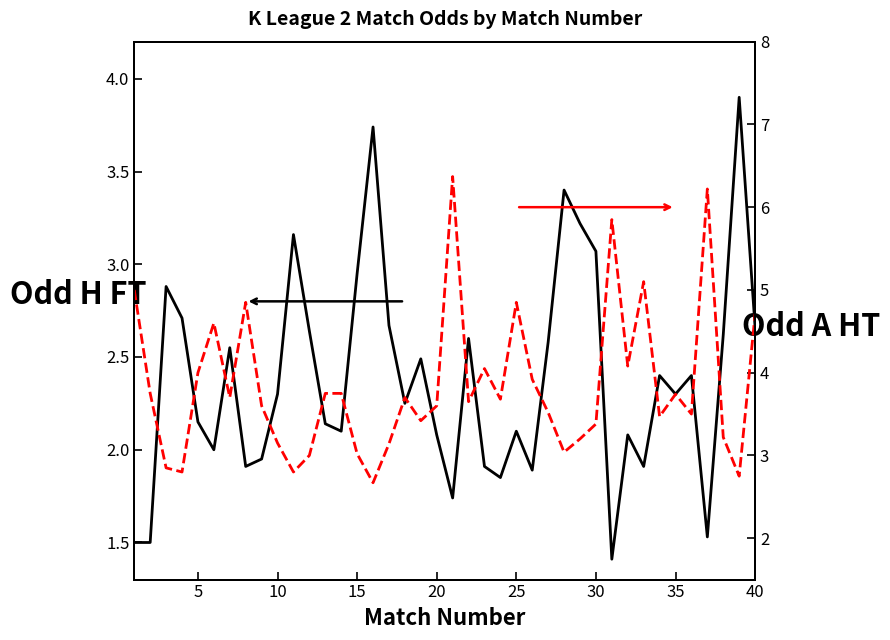

Count the number of data series in this chart.

2